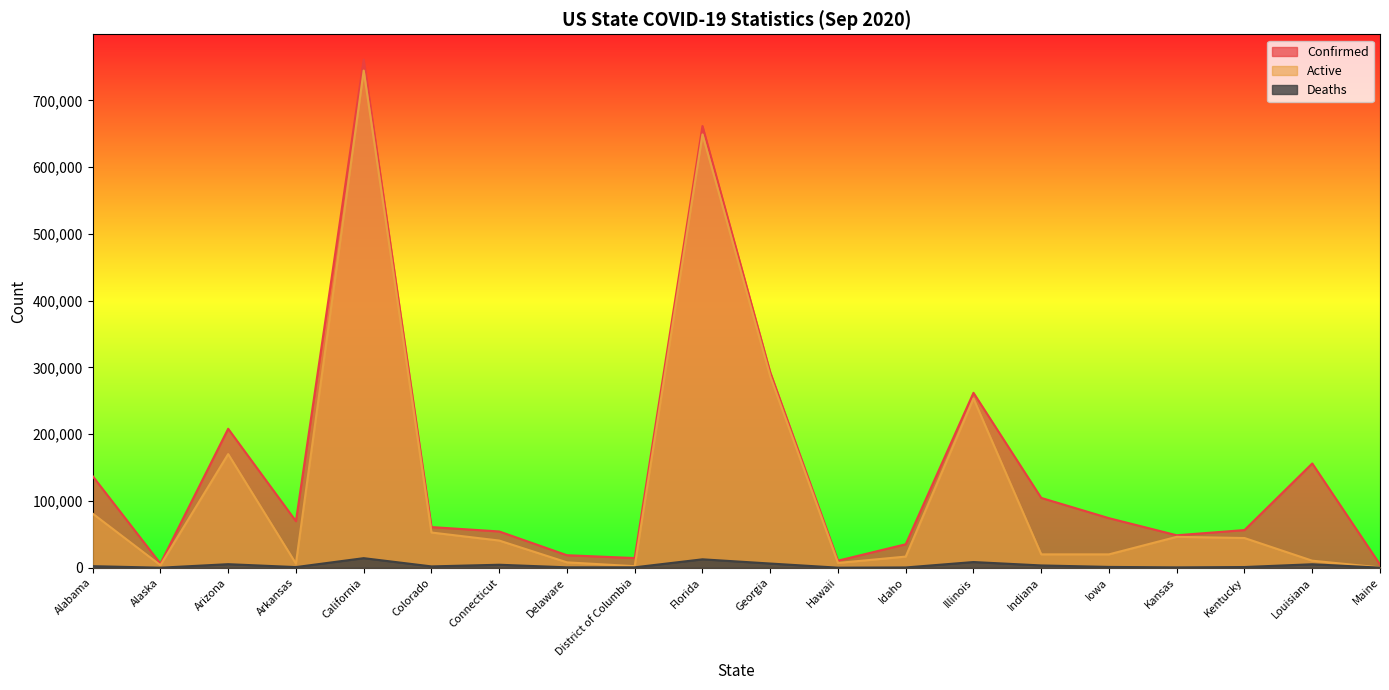

Which series has the largest total across all categories?

Confirmed